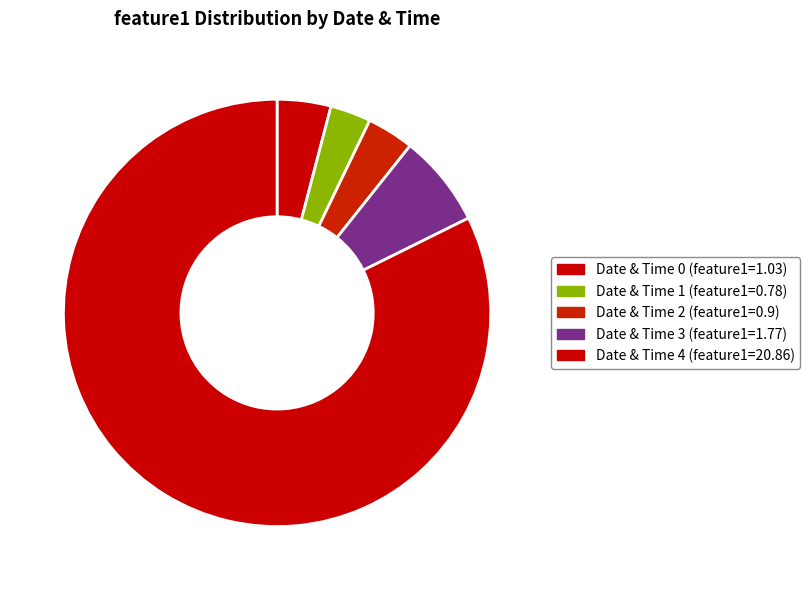

To the nearest percent, what is the average slice percentage?

20%